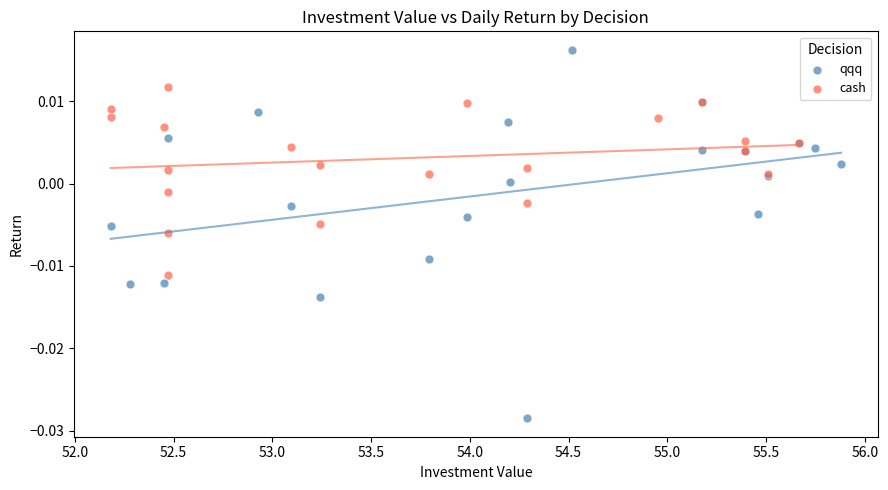

Which series contains the highest Y value?

qqq